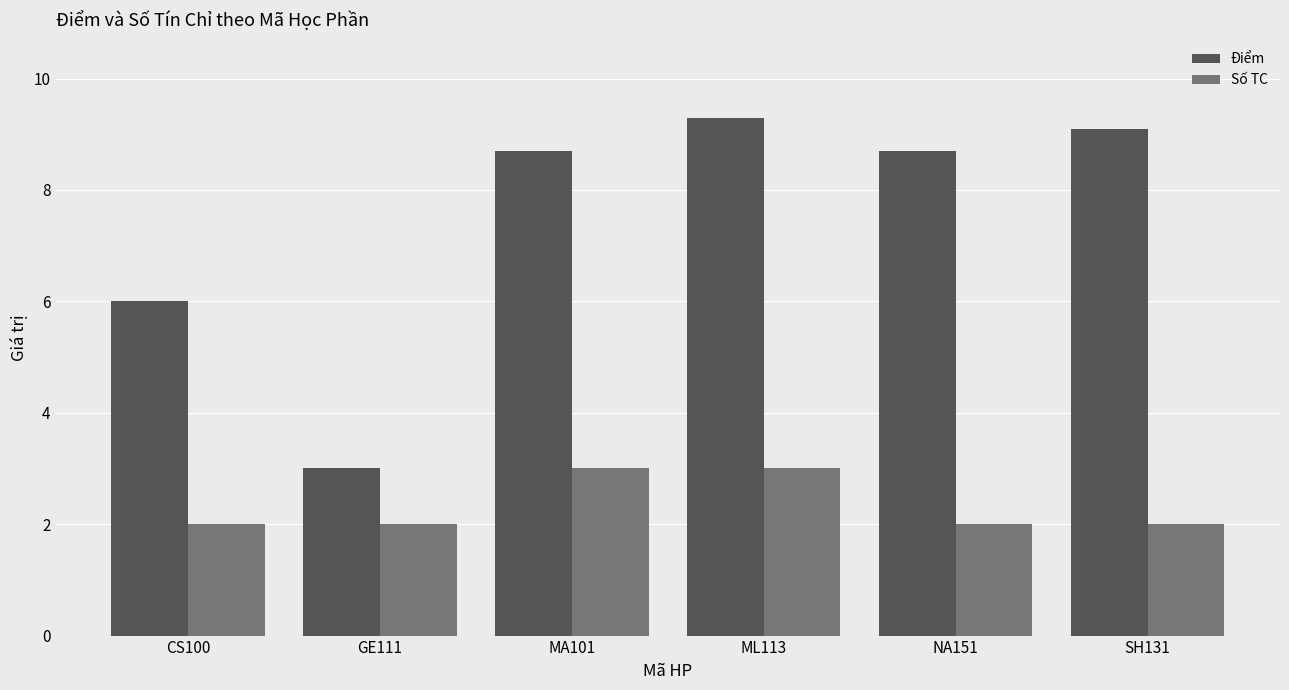

What is the spread (max minus min) of values at MA101?

5.7